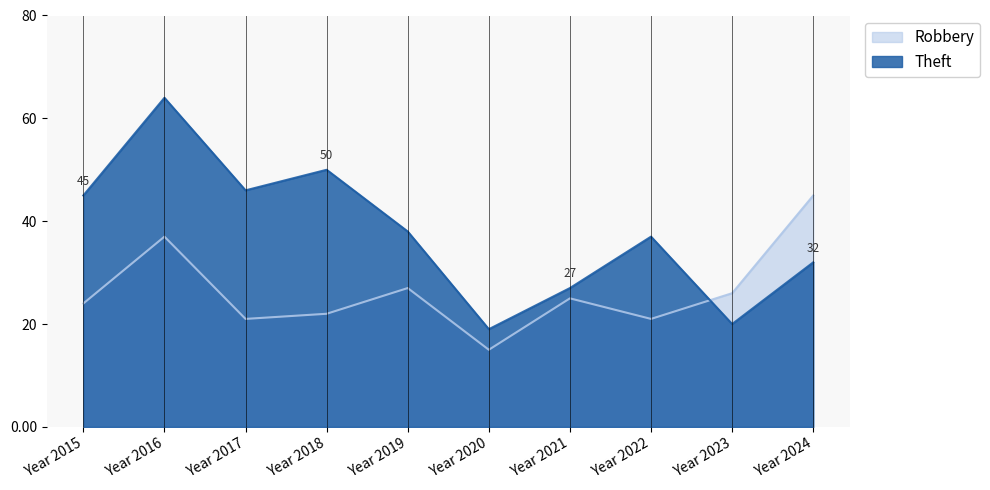

The Robbery series shows 45 at Year 2024. True or false?

True